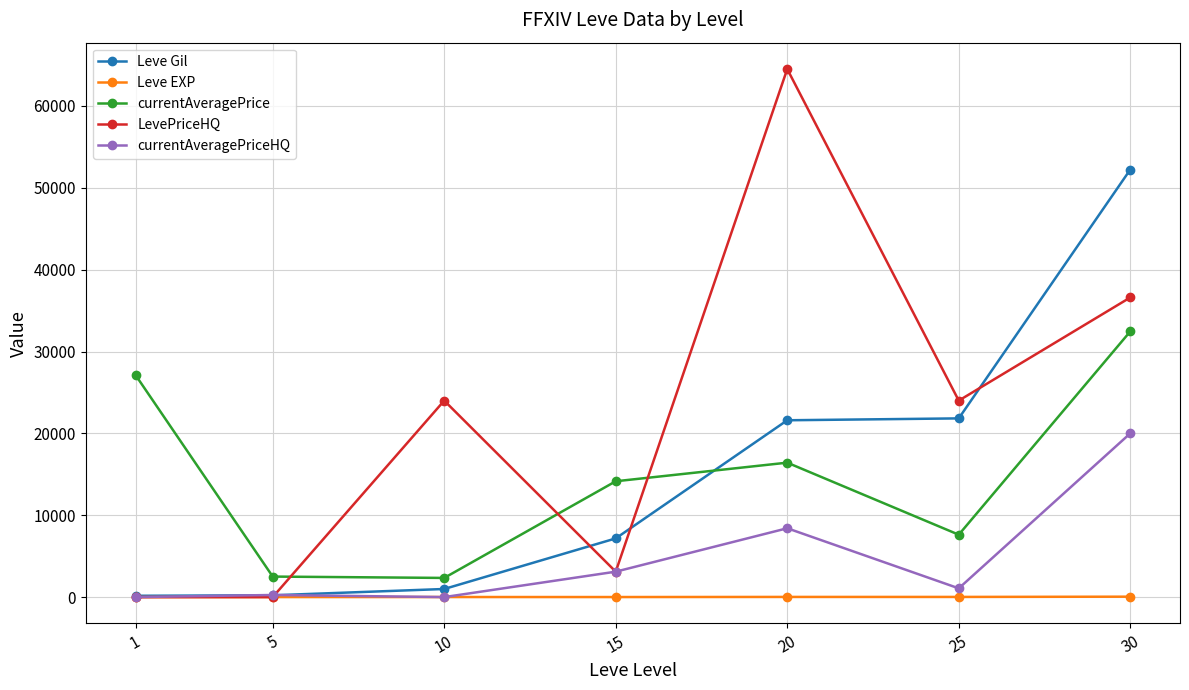

The value of LevePriceHQ at 5 is 0. True or false?

True